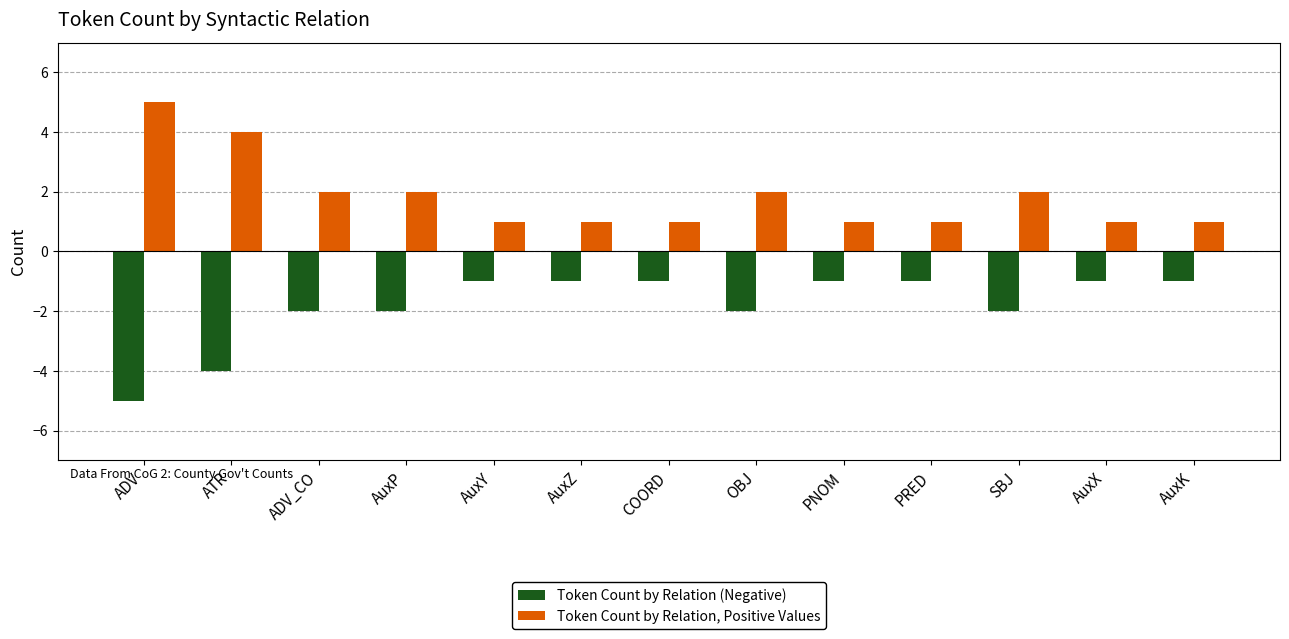

Is the value of Token Count by Relation, Positive Values at ADV_CO greater than the value of Token Count by Relation (Negative) at ADV?

Yes